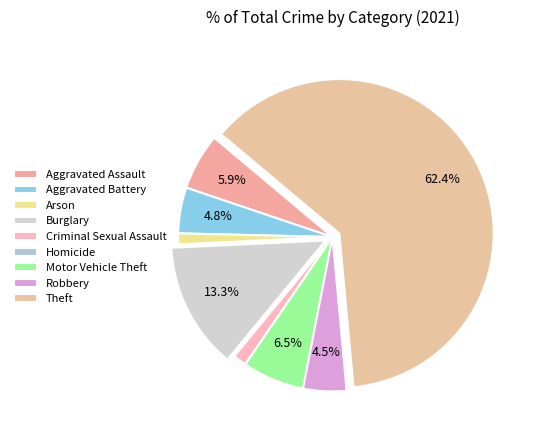

Combined, do Burglary and Criminal Sexual Assault account for over 50%?

No